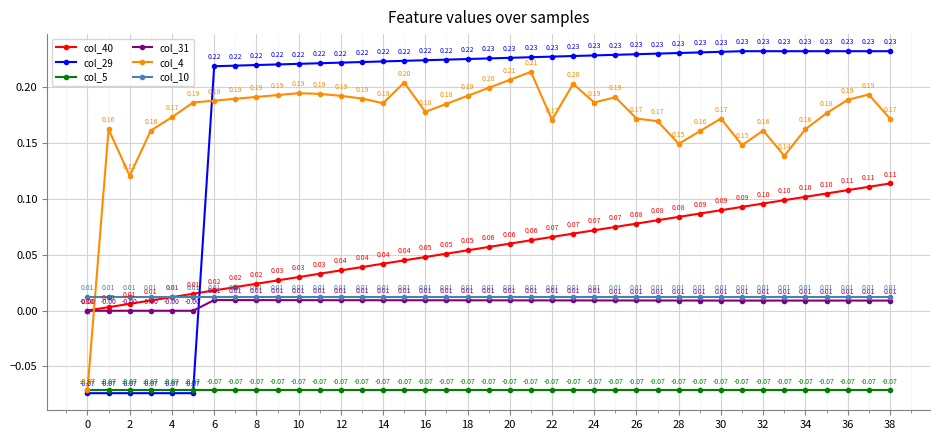

Which series has the largest total across all categories?

col_29